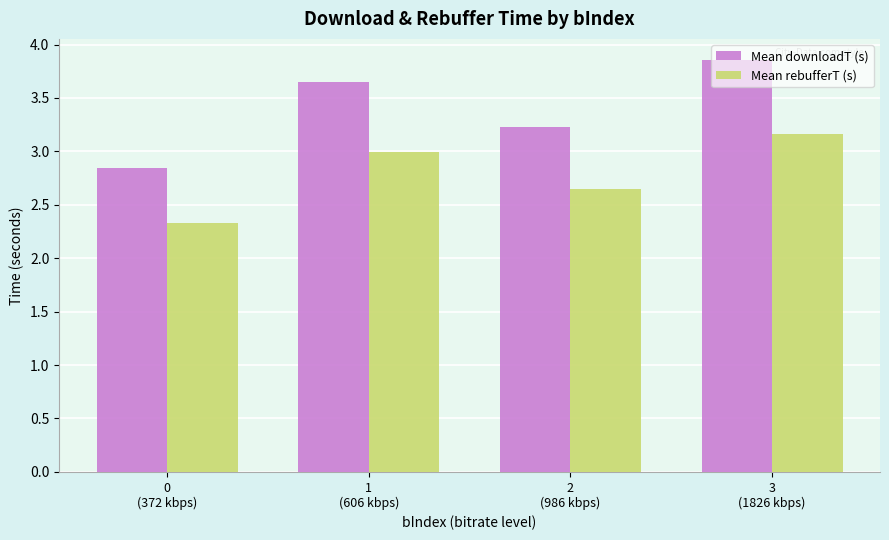

What is the difference between the maximum and minimum values in the Mean downloadT (s) series?

1.0